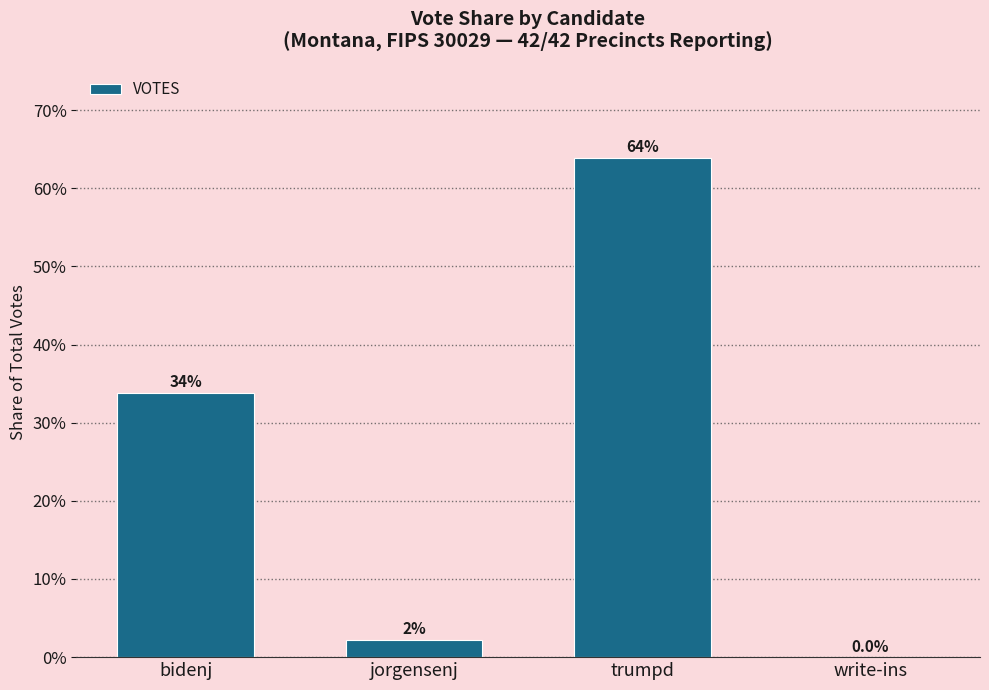

What is the sum of all values?

100.0